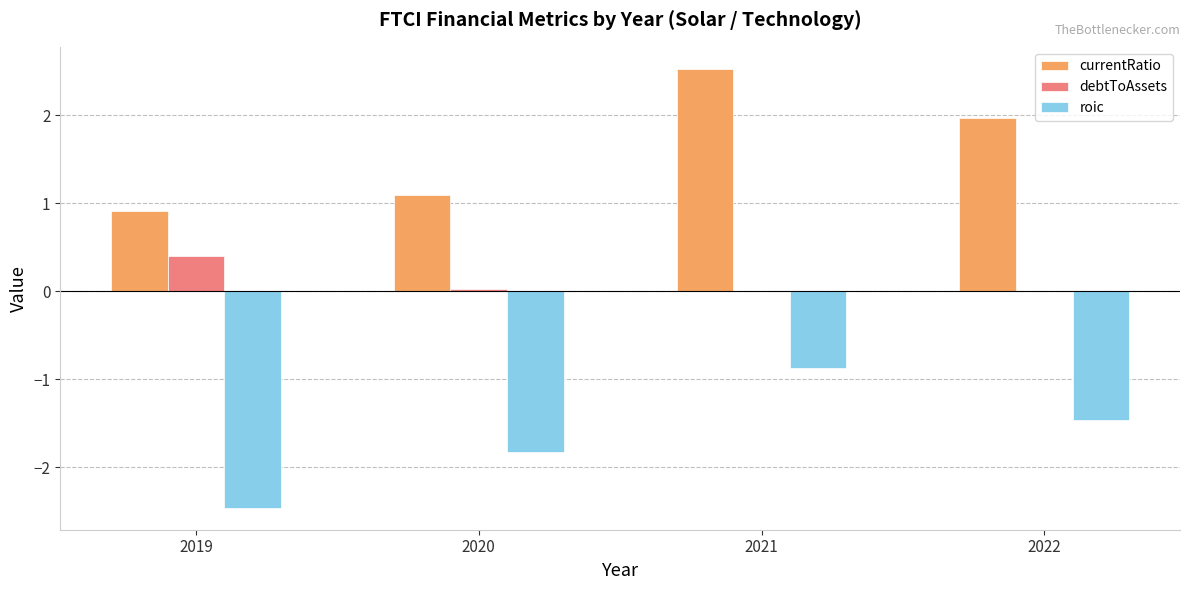

What is the average value of the debtToAssets series?

0.1